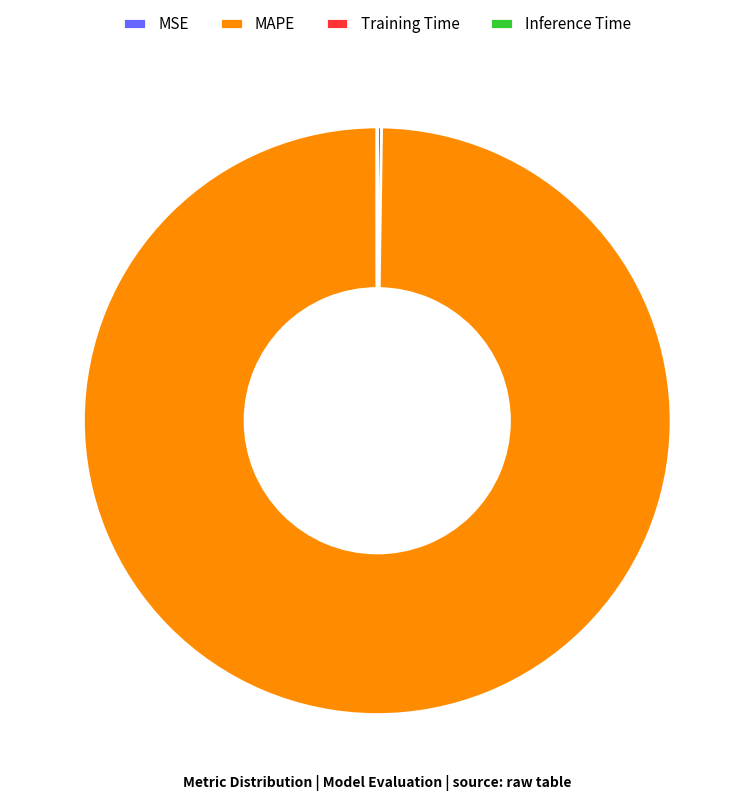

The MAPE slice represents 100% of the pie. True or false?

True